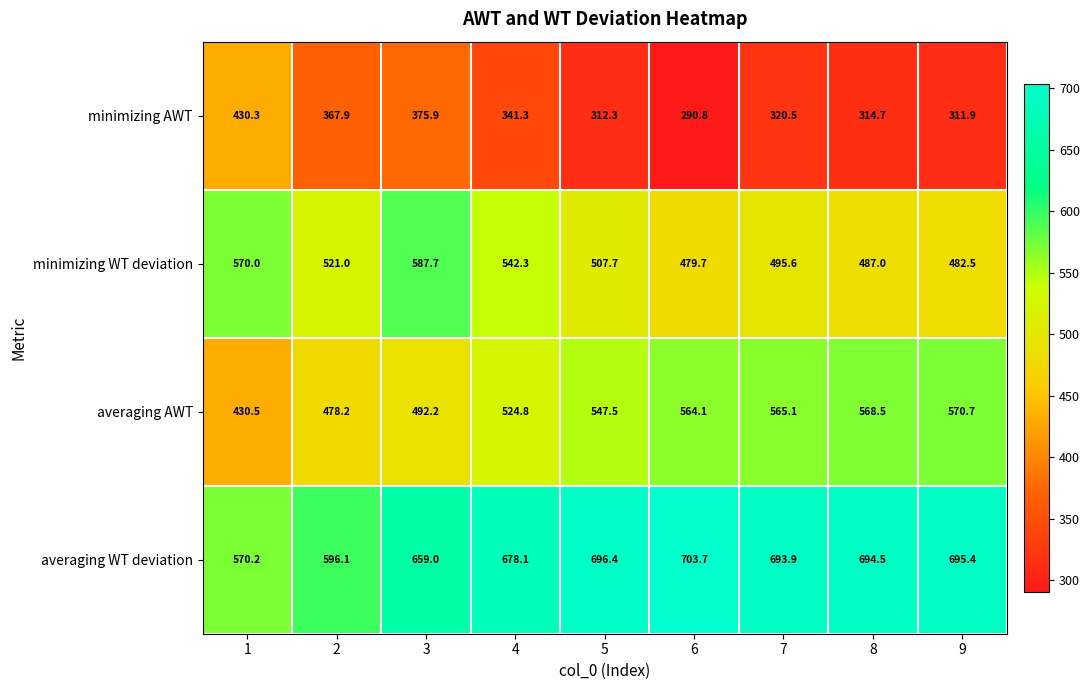

What is the greatest value displayed?

703.7